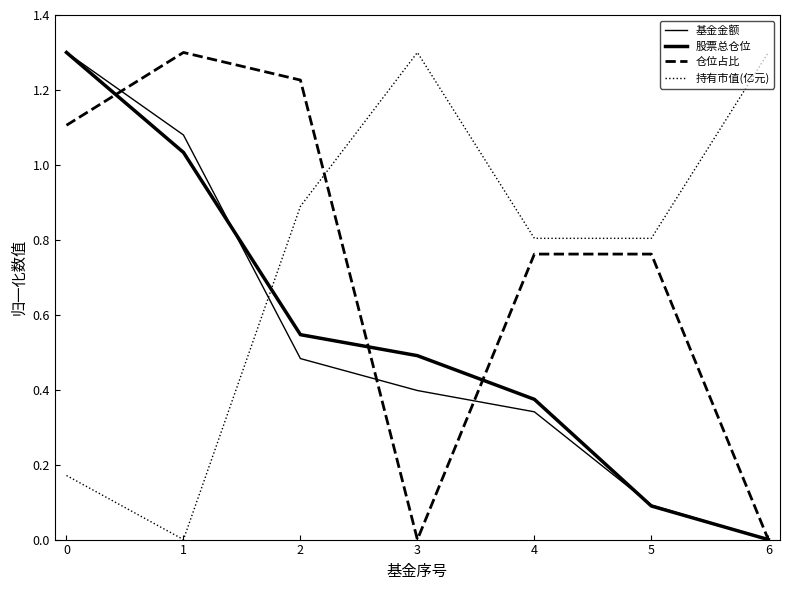

The 基金金额 series shows 1.7 at 1. True or false?

False